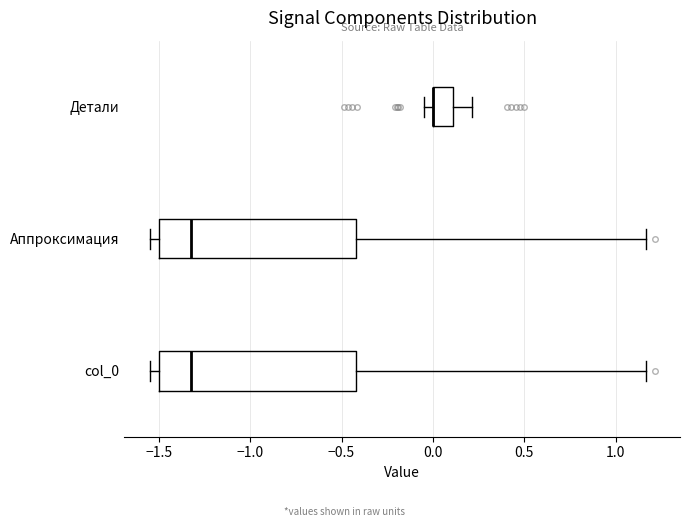

Where is the left edge of the box for col_0 on the x-axis? The values are not printed on the chart, so give them approximately, as read against the axis.

-1.50